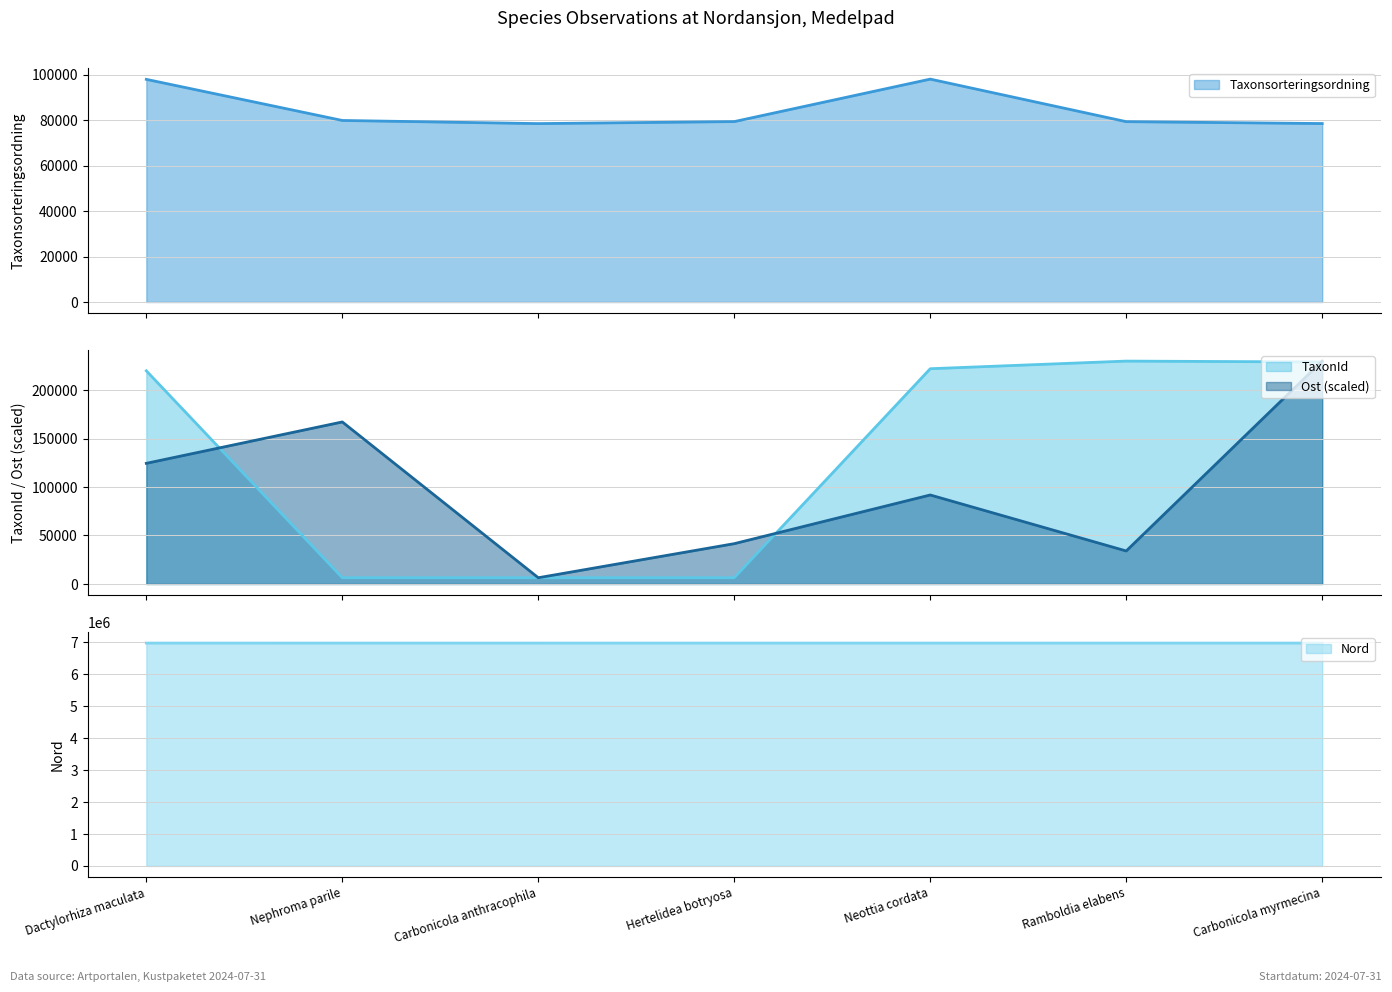

What is the maximum value for Ost?

229821.0